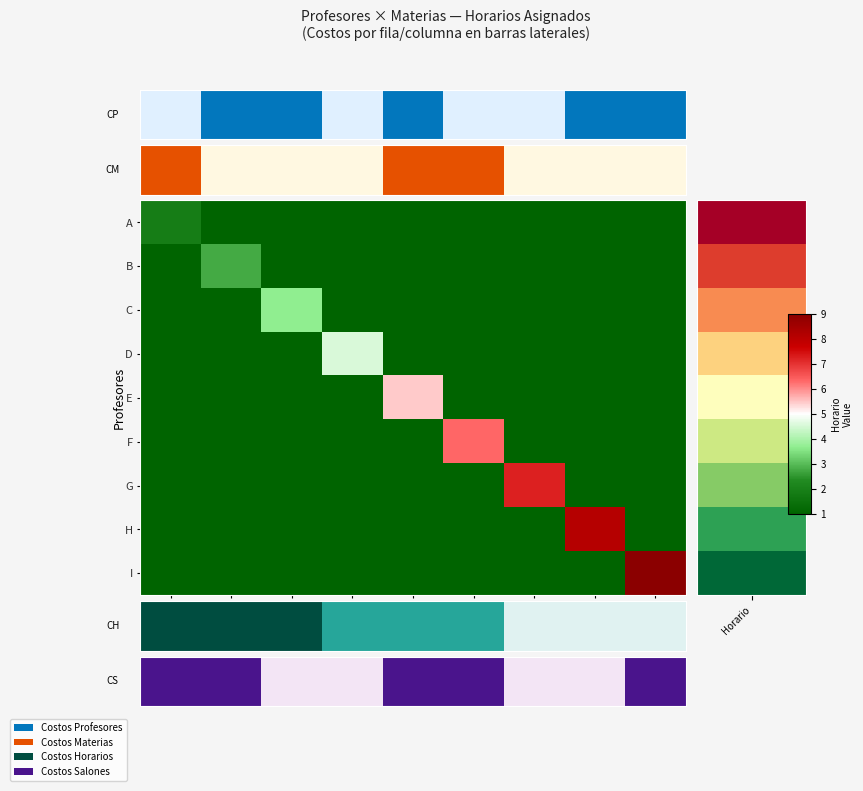

How many categories are shown in the chart?

9